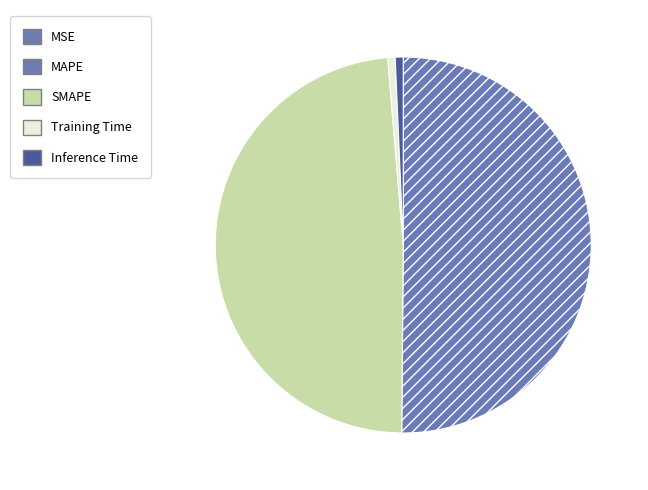

To the nearest percent, what is the difference between the MSE and MAPE slice percentages?

50%